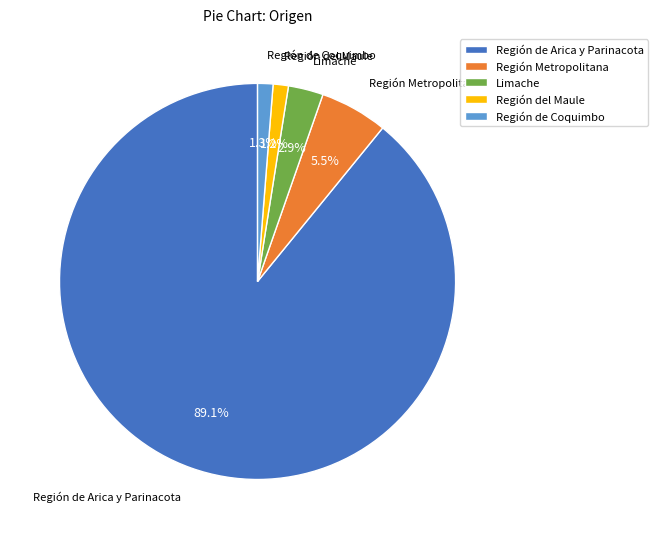

True or false: Región de Coquimbo accounts for 1% of the total.

True